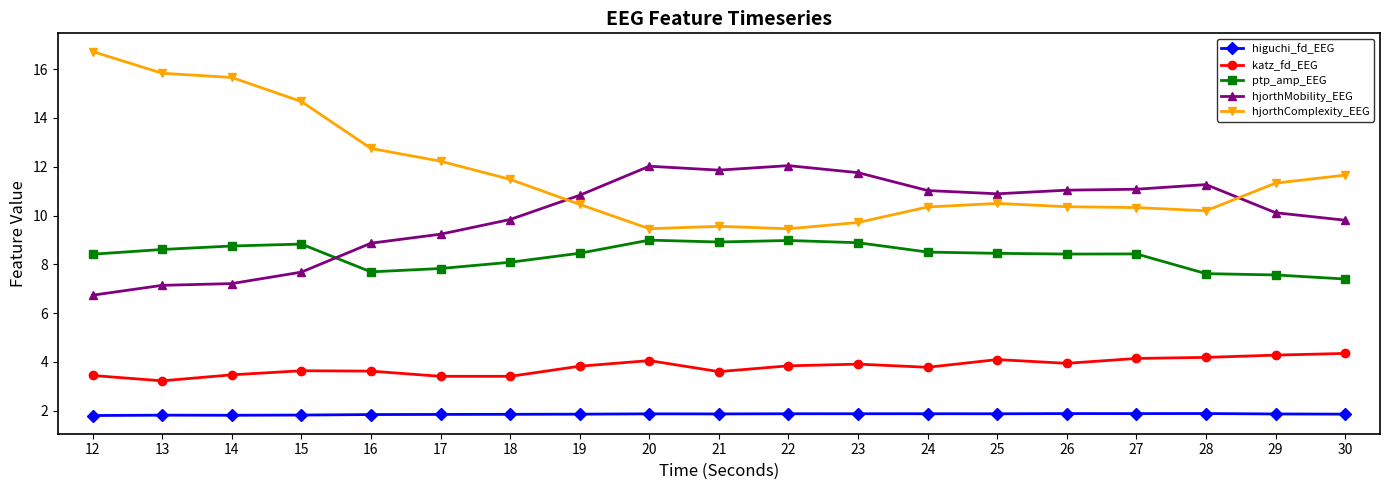

Count the higuchi_fd_EEG values in the range 1 to 2.

19